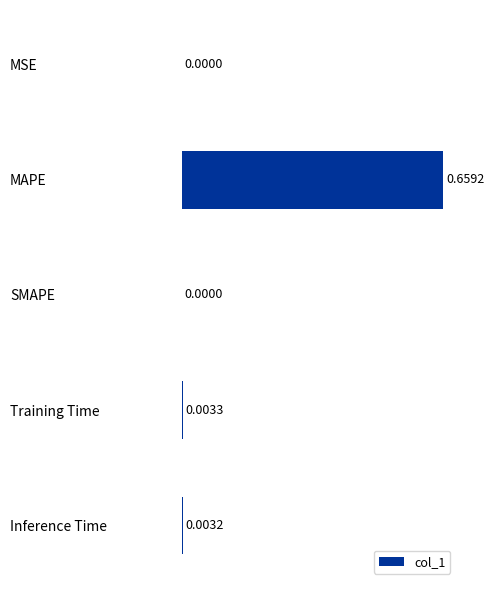

Between Inference Time and MSE, which is larger?

Inference Time